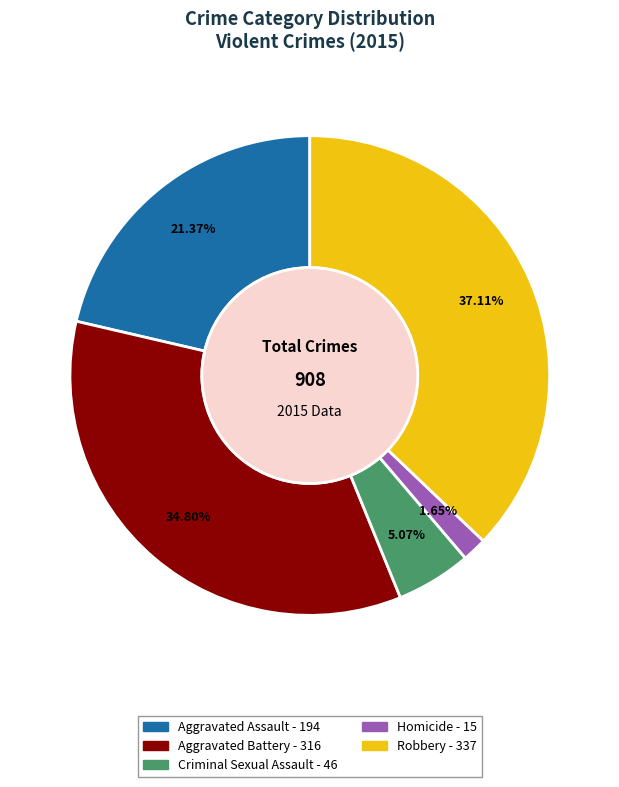

To the nearest percent, what portion does Robbery represent?

37%